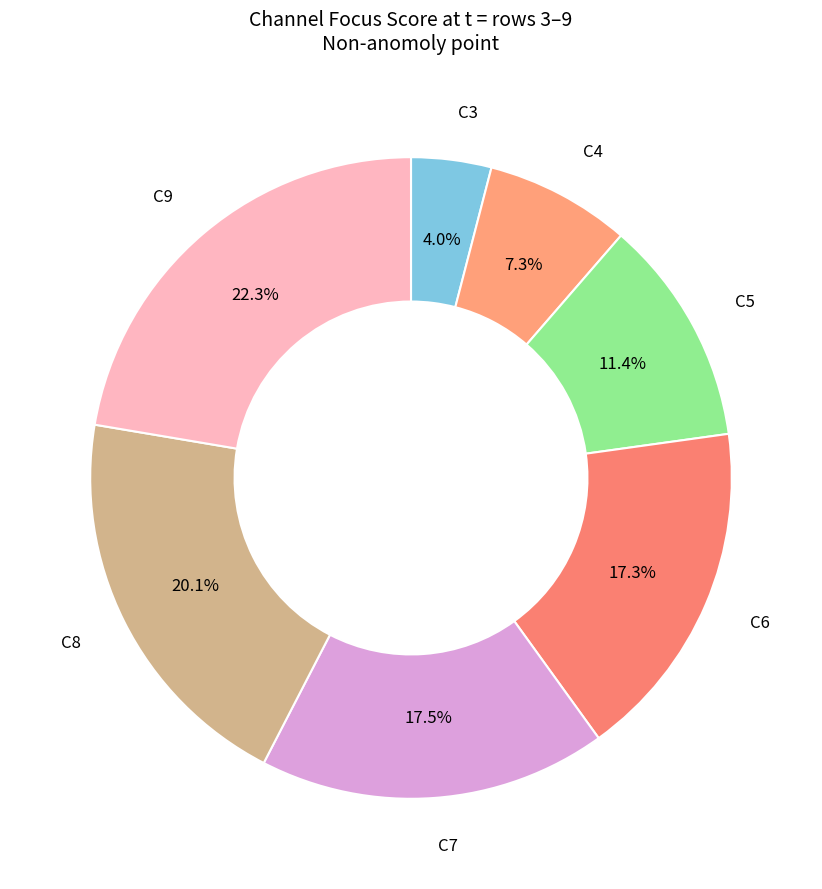

What is the largest slice in the pie chart?

9